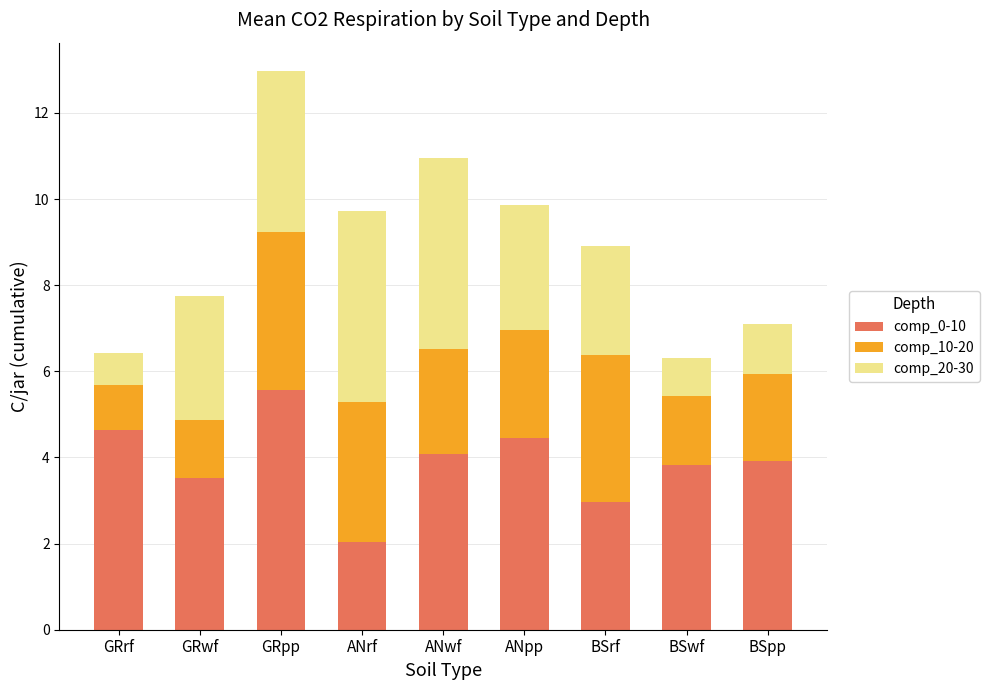

Reading left to right, what are the values for comp_0-10?

GRrf=4.6	GRwf=3.5	GRpp=5.6	ANrf=2.0	ANwf=4.1	ANpp=4.5	BSrf=3.0	BSwf=3.8	BSpp=3.9